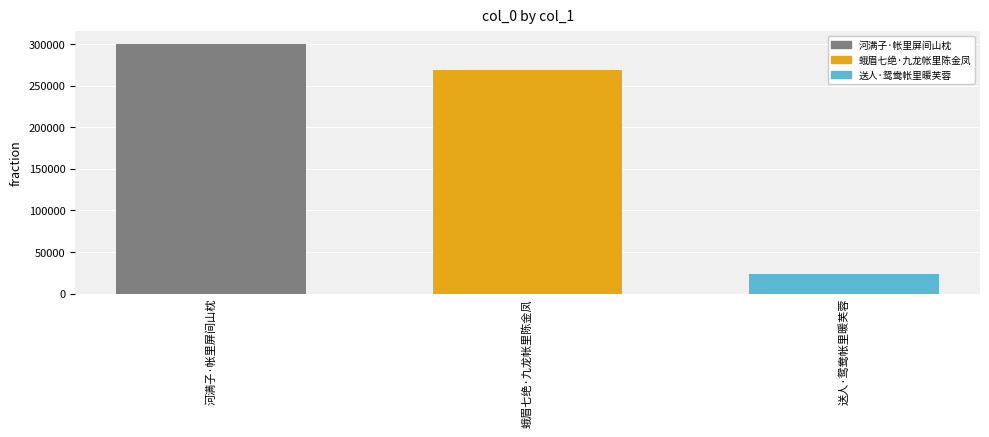

True or false: the data shows 300281 at 河满子·帐里屏间山枕.

True